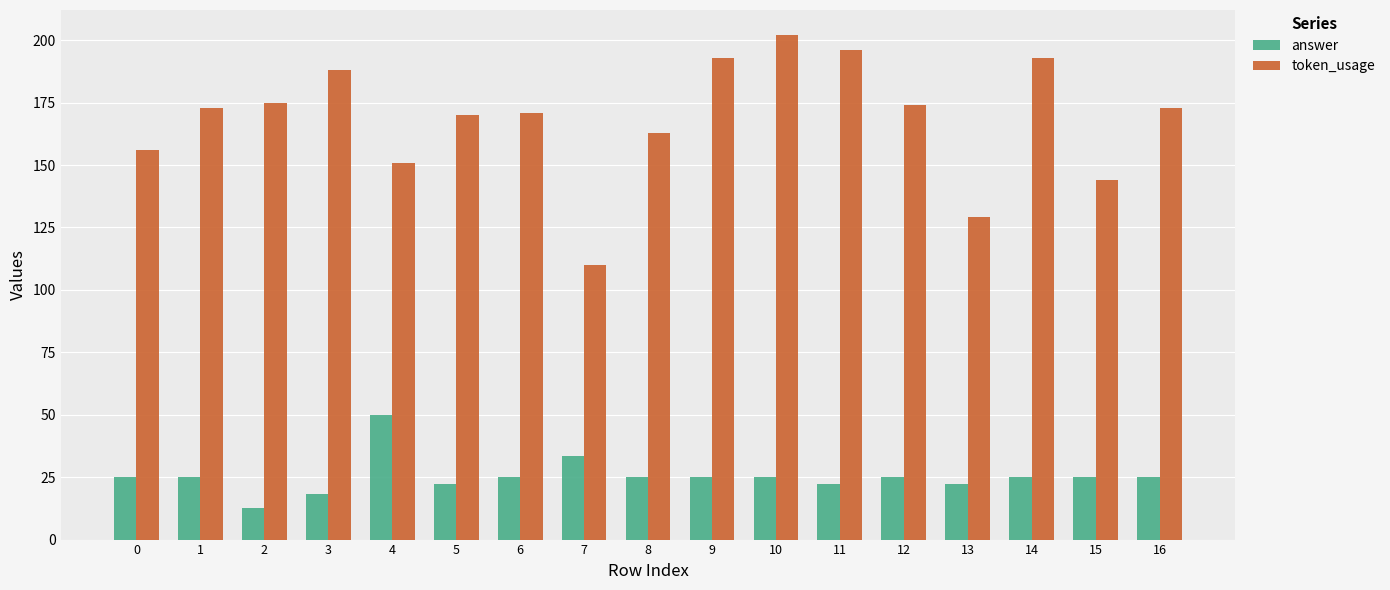

At 15, list the series in order from smallest to largest.

answer, token_usage